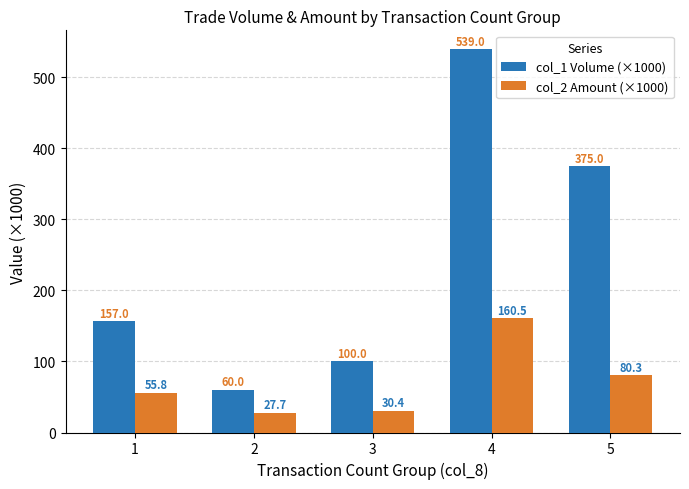

How many data points in col_2 Amount (×1000) are less than 55?

2